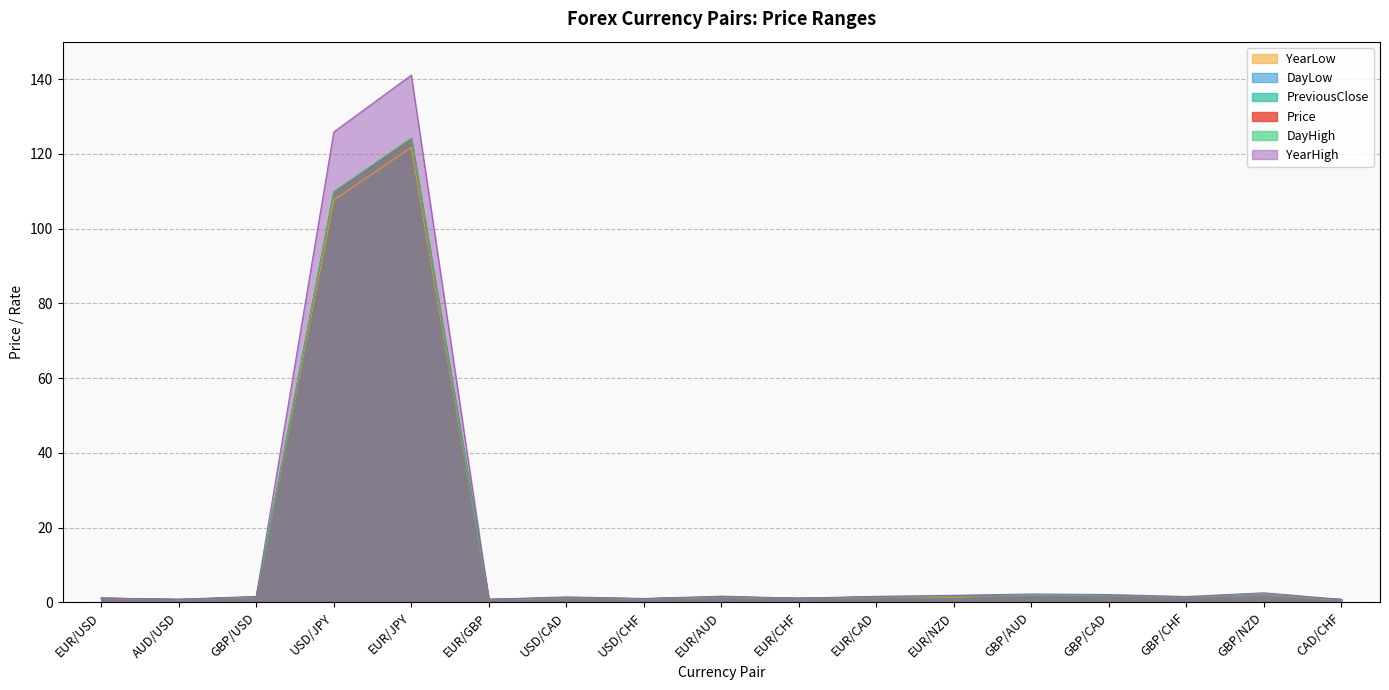

How many values in the DayHigh series exceed 1?

13